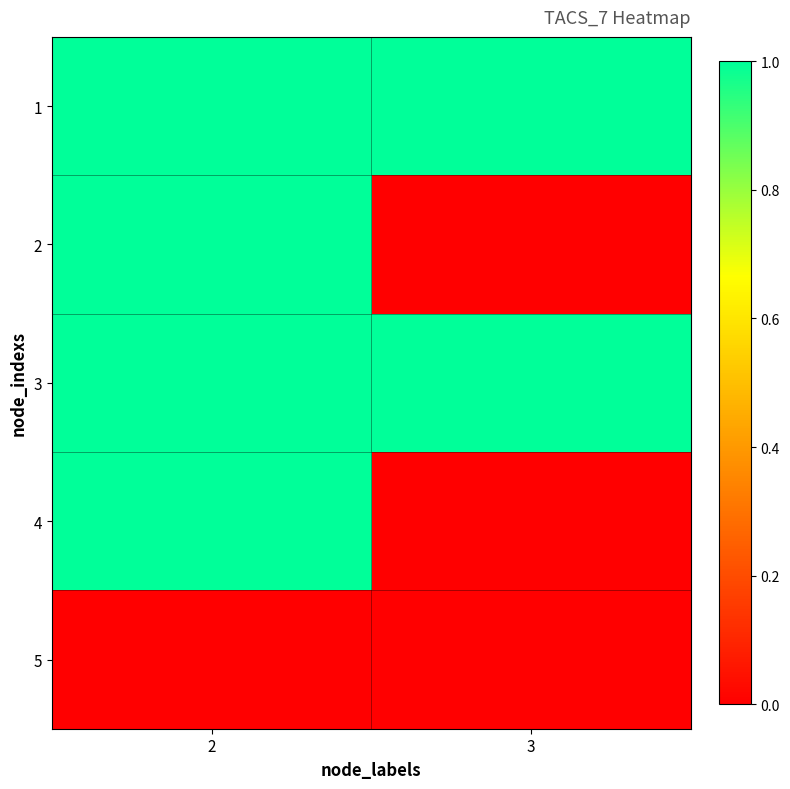

What is the difference between the highest and lowest values at 3?

1